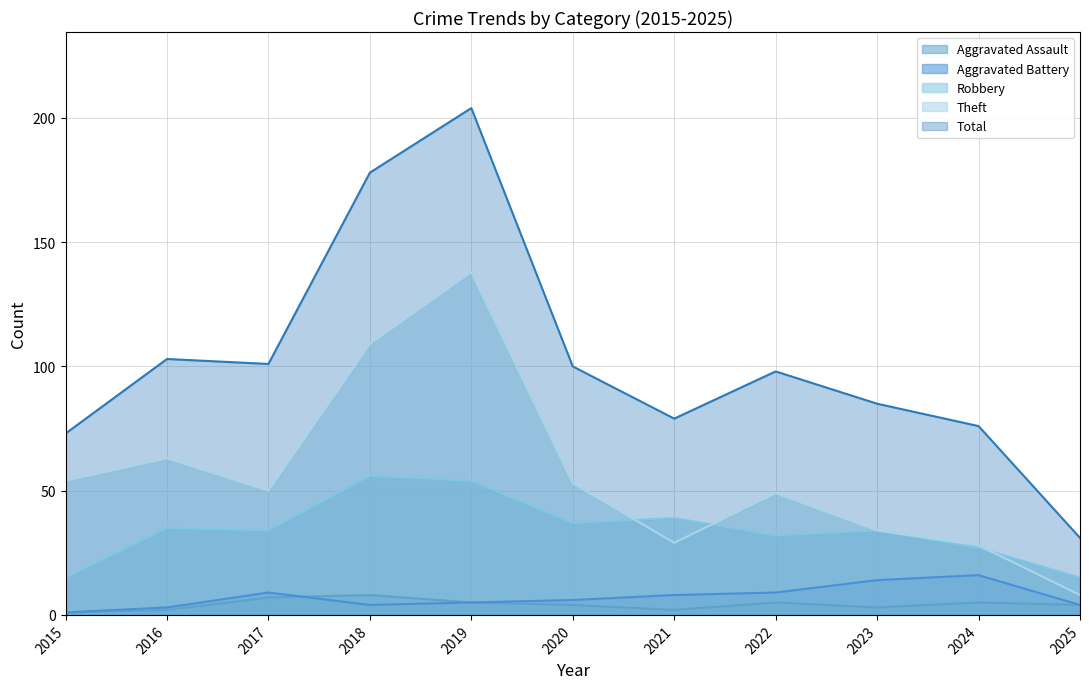

At which label is Robbery closest to 35?

2016